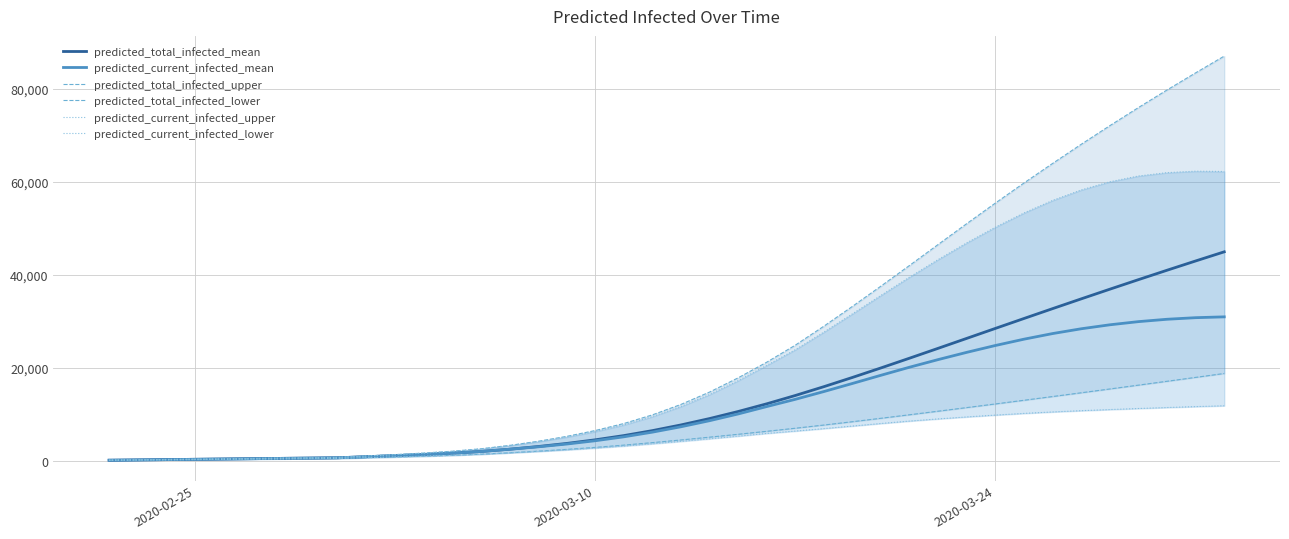

Rank the series by their maximum value, from highest to lowest.

predicted_total_infected_upper, predicted_current_infected_upper, predicted_total_infected_mean, predicted_current_infected_mean, predicted_total_infected_lower, predicted_current_infected_lower